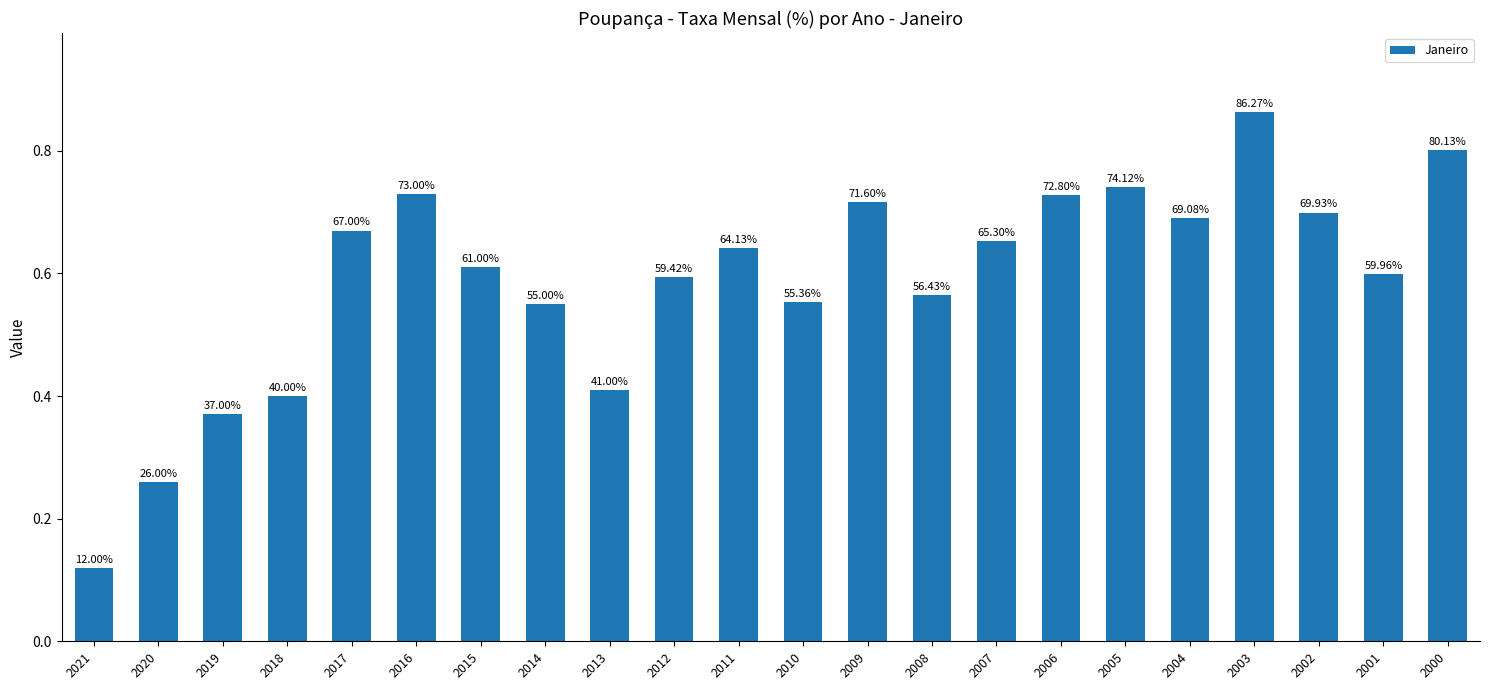

Which category has the lowest value across all series?

2021